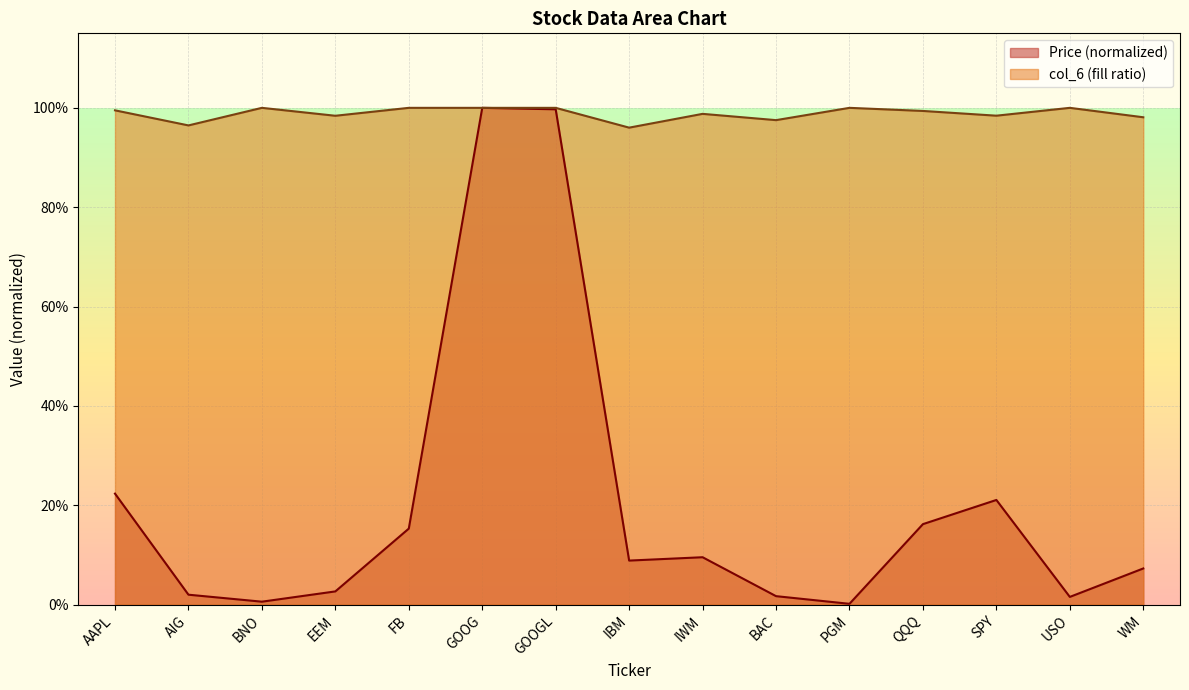

True or false: Price (col_2) and col_6 cross at least once.

False